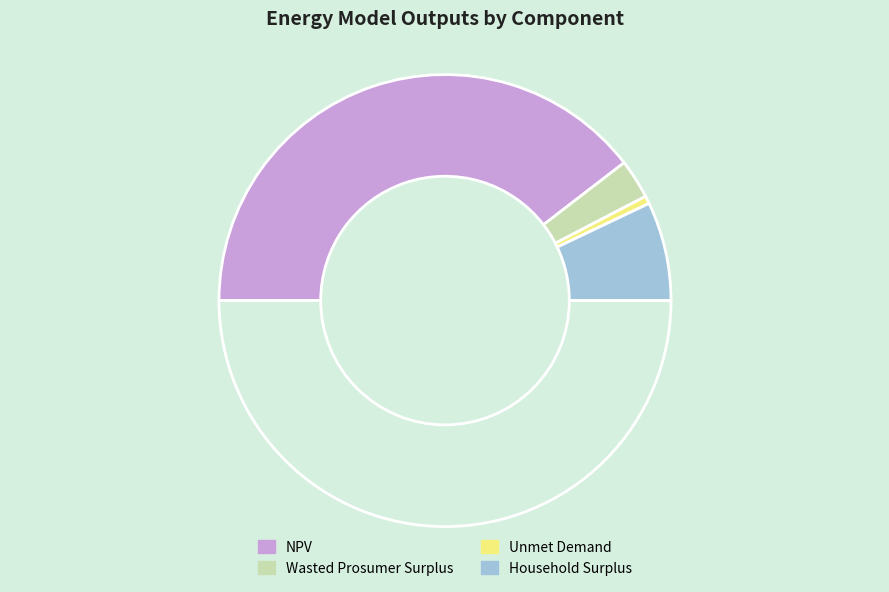

Count the number of slices in the pie.

5